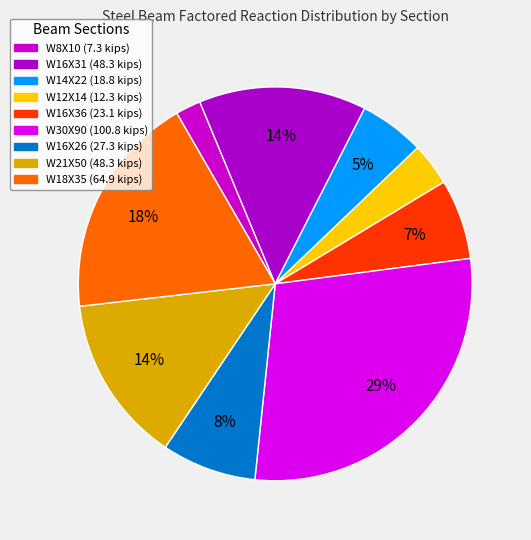

To the nearest percent, what is the difference between the largest and smallest slice percentages?

27%